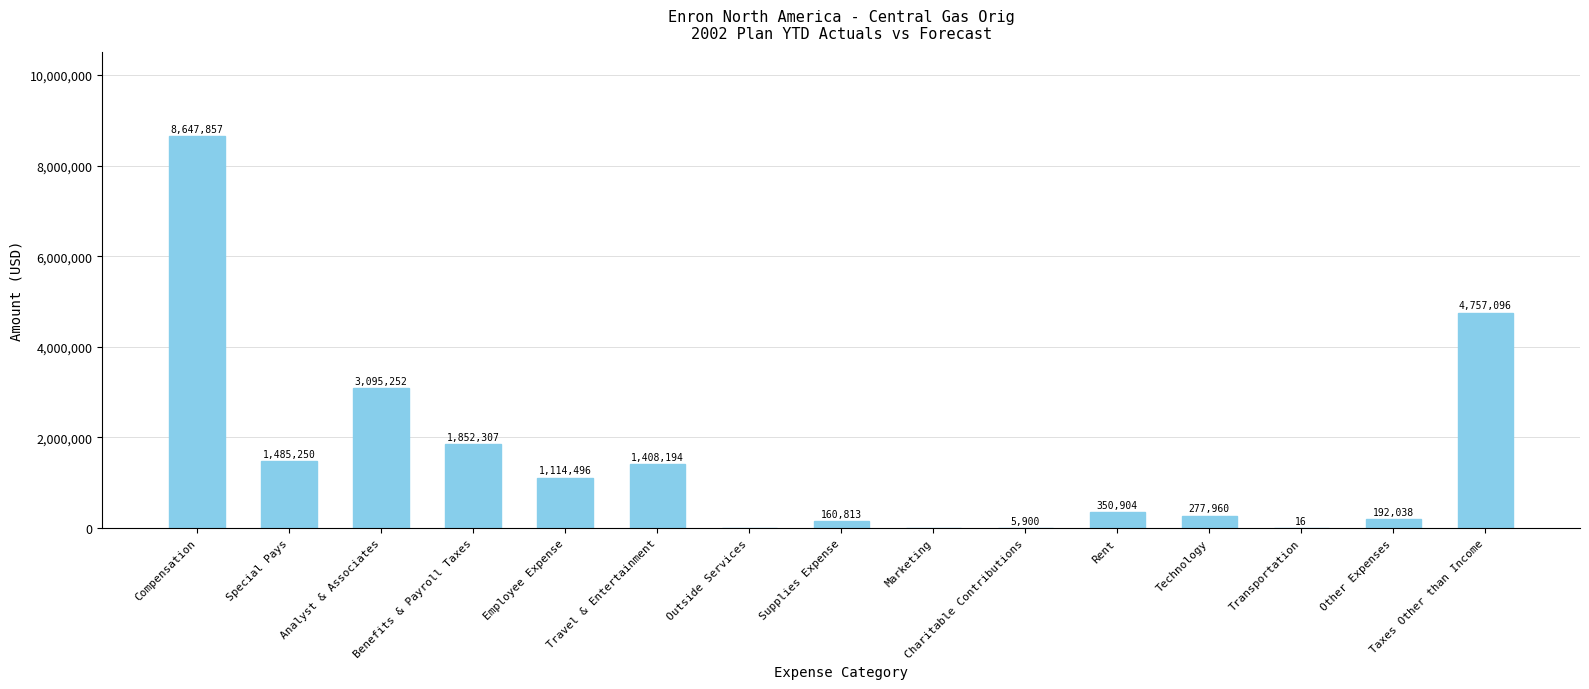

Between Technology and Other Expenses, which is larger?

Technology